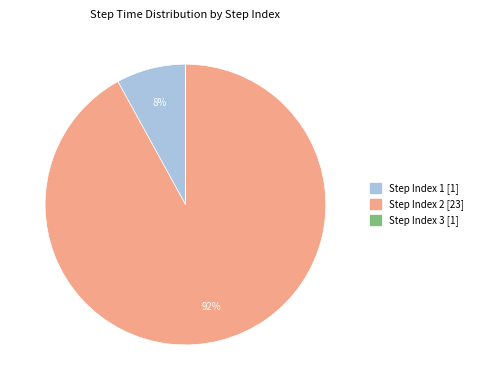

To the nearest percent, what is the average slice percentage?

33%